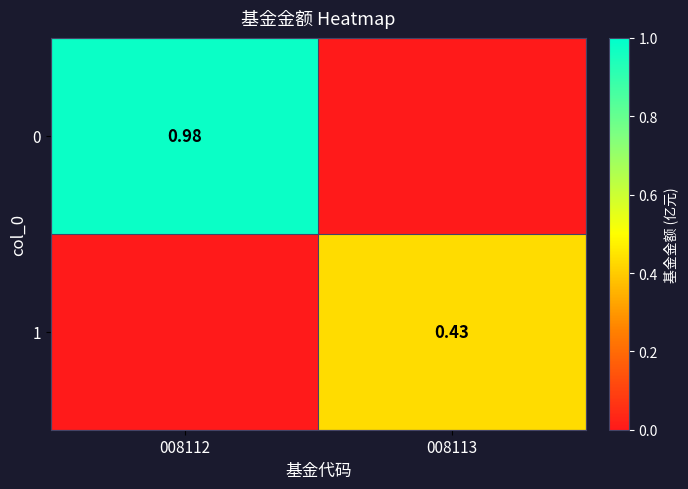

What is the greatest value displayed?

1.0